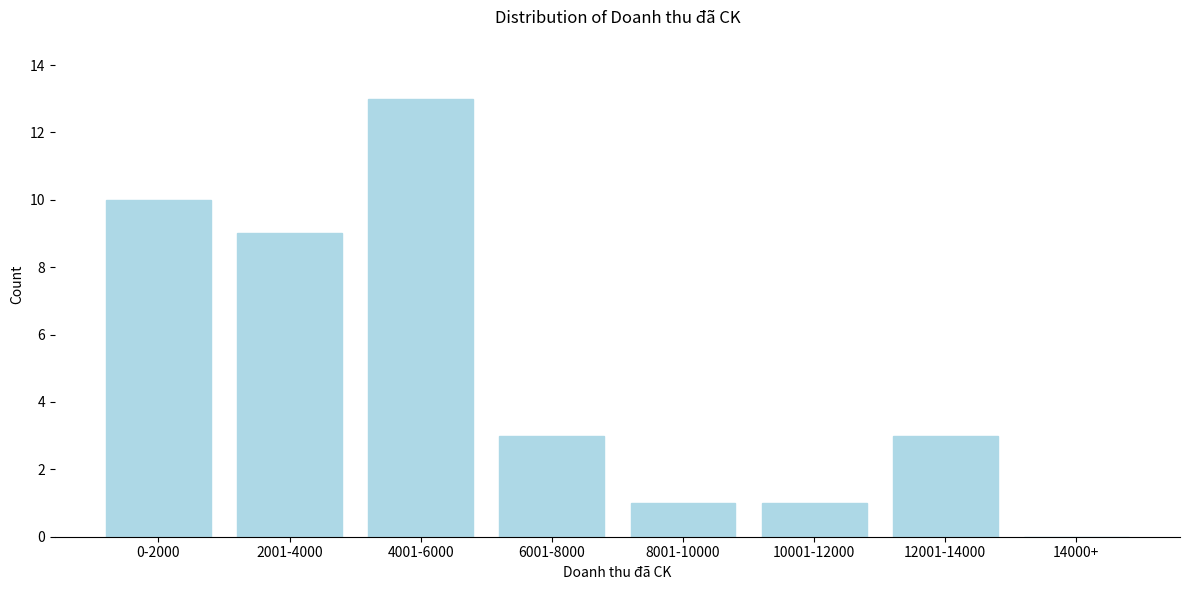

Reading left to right, what are all the values shown in this chart?

0-2000=10	2001-4000=9	4001-6000=13	6001-8000=3	8001-10000=1	10001-12000=1	12001-14000=3	14000+=0